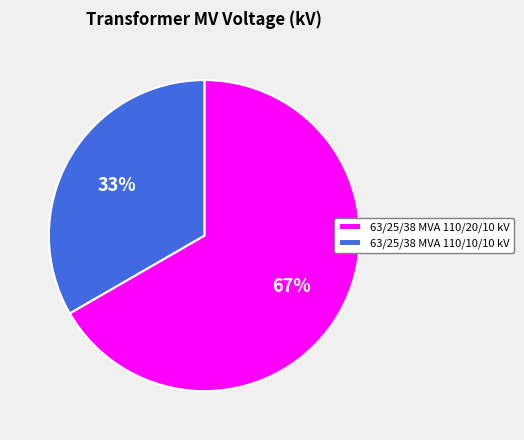

True or false: 63/25/38 MVA 110/20/10 kV accounts for 73% of the total.

False